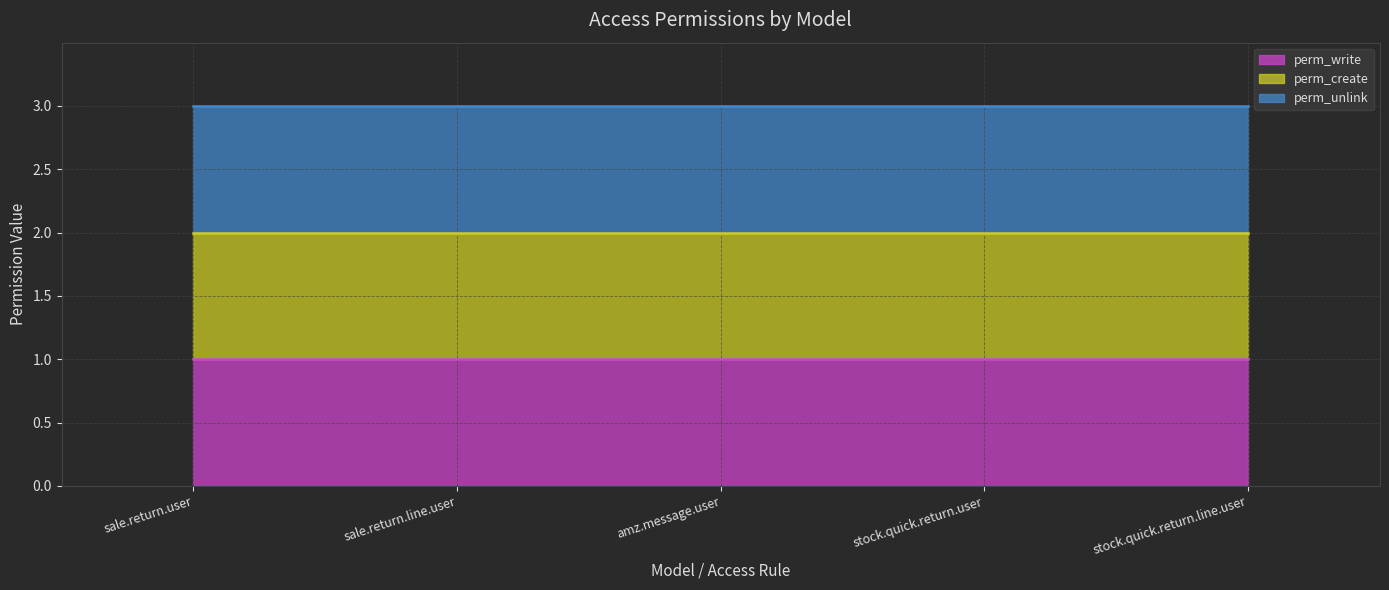

At sale.return.line.user, list the series in order from largest to smallest.

perm_unlink (line), perm_create (line), perm_write (line)